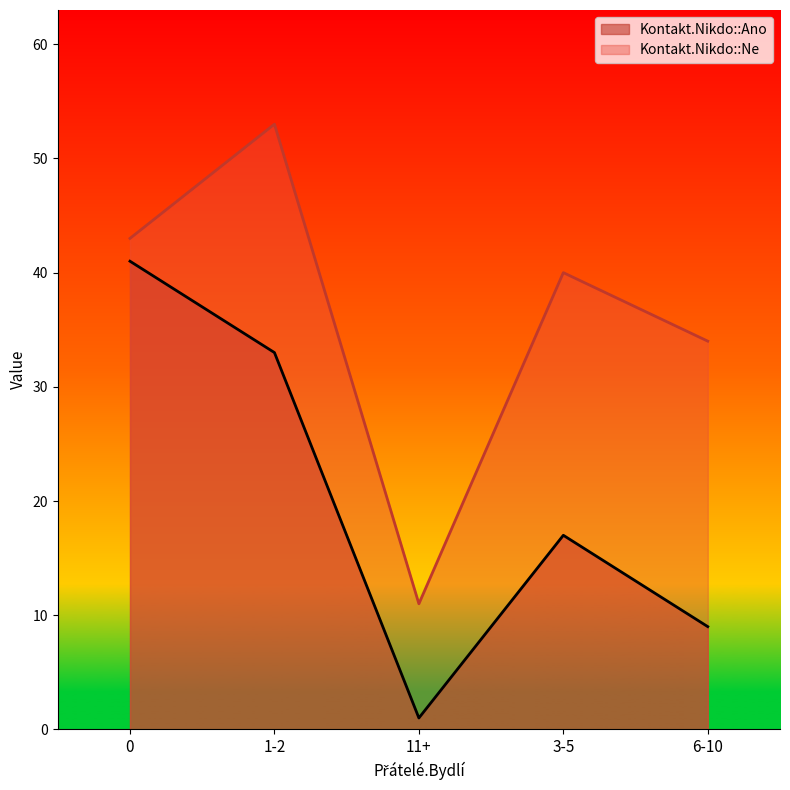

What position from the right is 0?

5